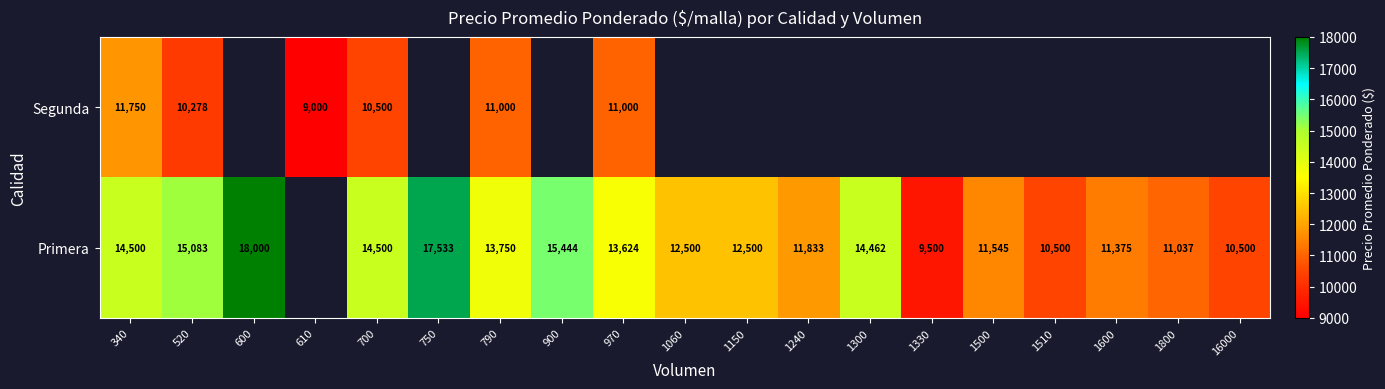

The value of Primera at 700 is 14500. True or false?

True